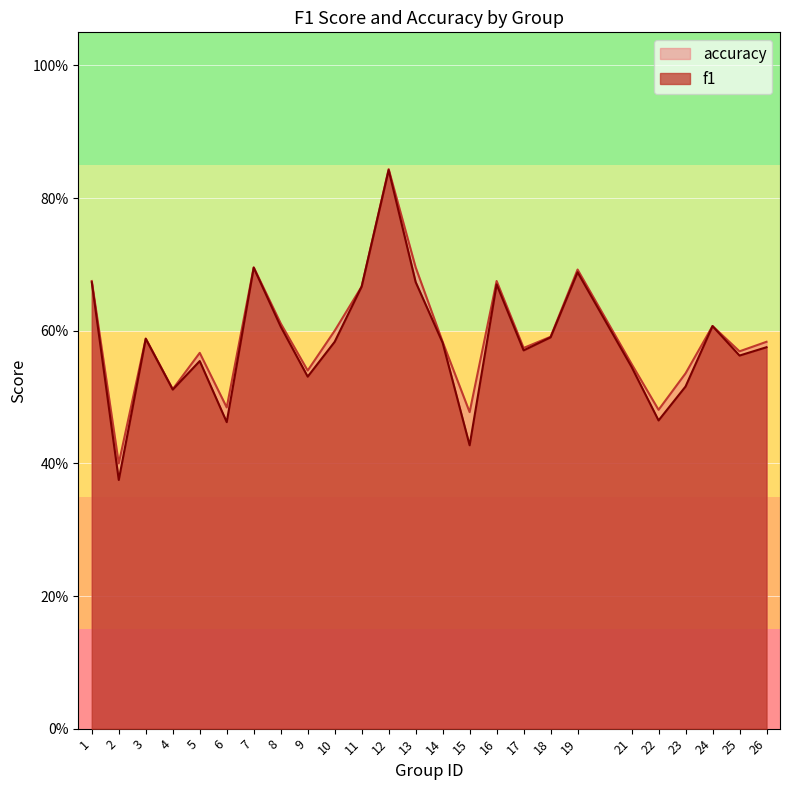

What is the sum of all accuracy values?

14.8